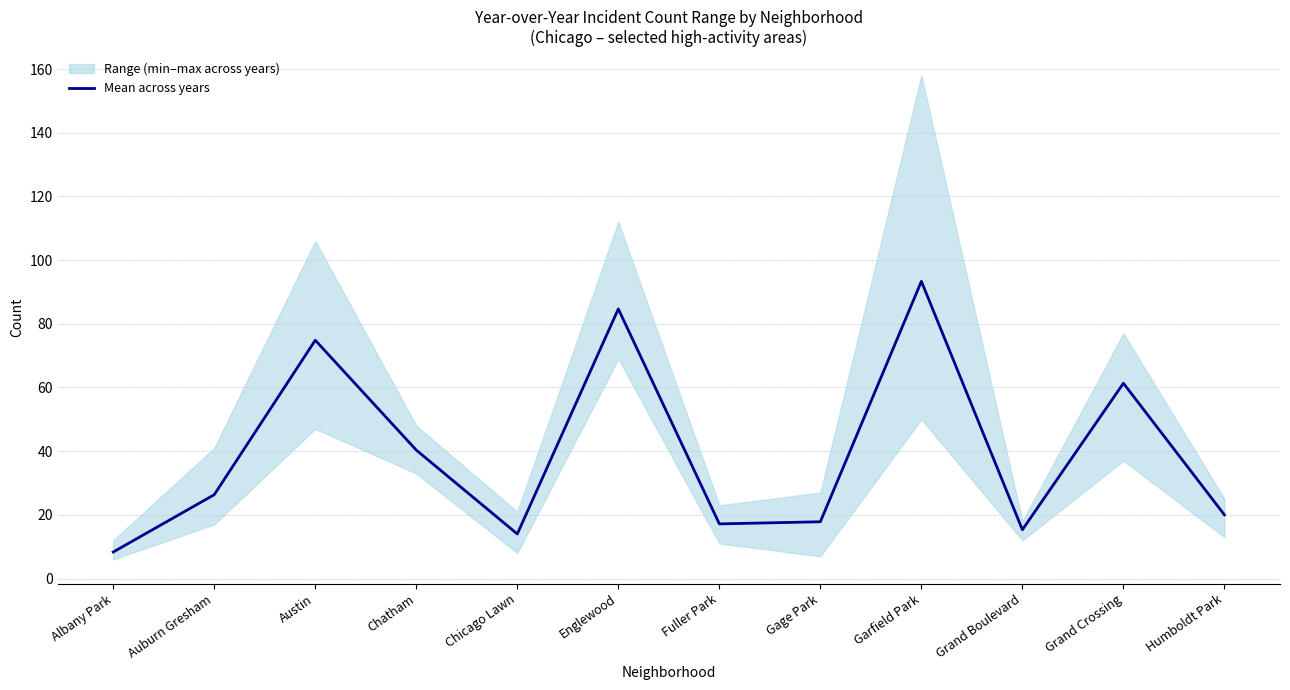

Reading left to right, transcribe all the data shown in this chart.

8.3	26.3	74.8	40.3	14.0	84.7	17.2	17.8	93.3	15.3	61.3	20.0